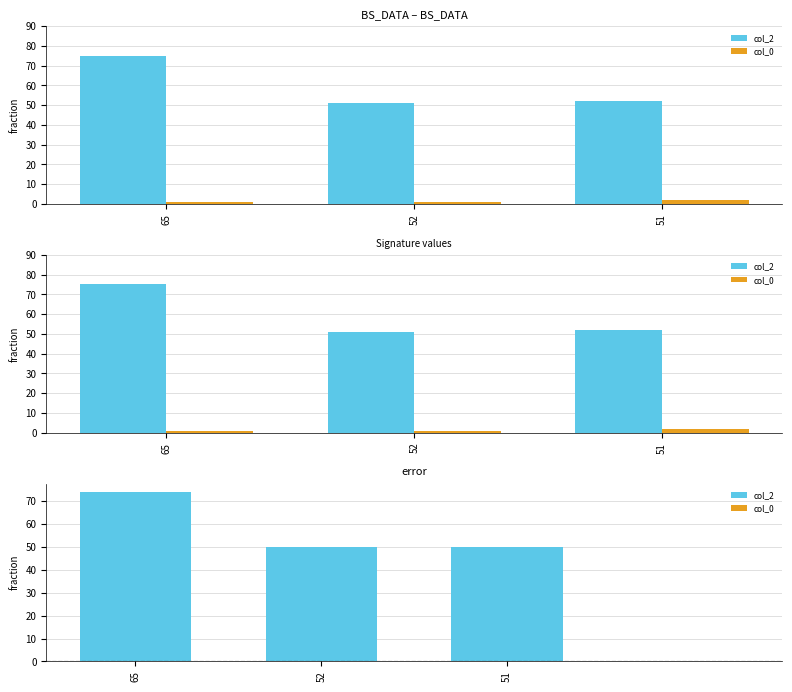

Reading right to left, what are all the values shown in this chart?

col_2: 51=52	52=51	65=75
col_0: 51=2	52=1	65=1